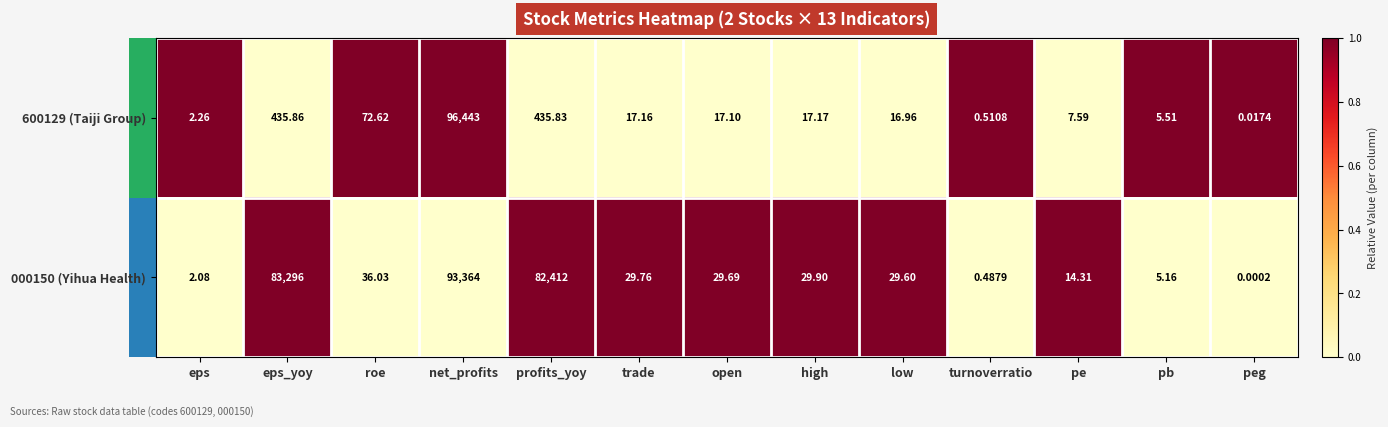

Which label corresponds to the smallest value in the chart?

peg